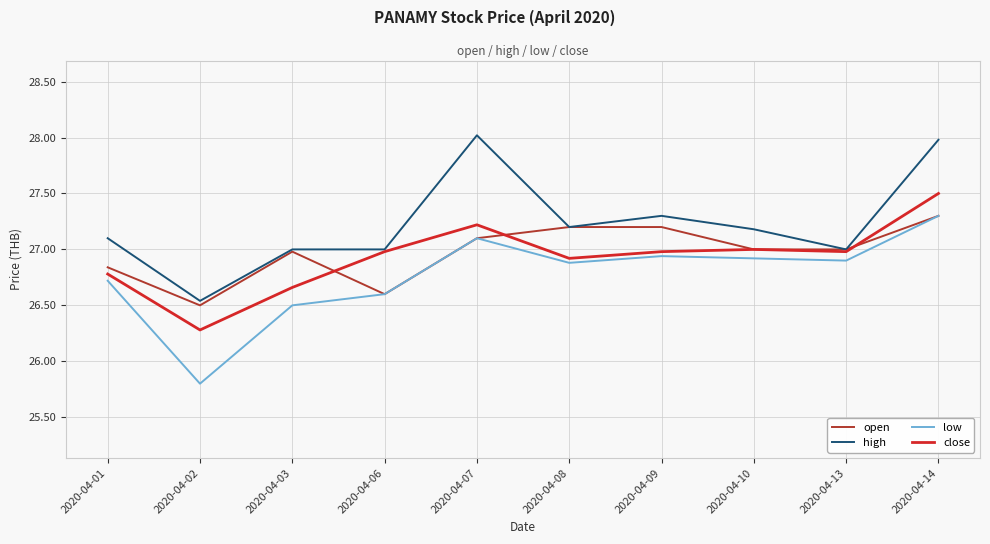

Is it true that high equals 26.5 at 2020-04-02?

True